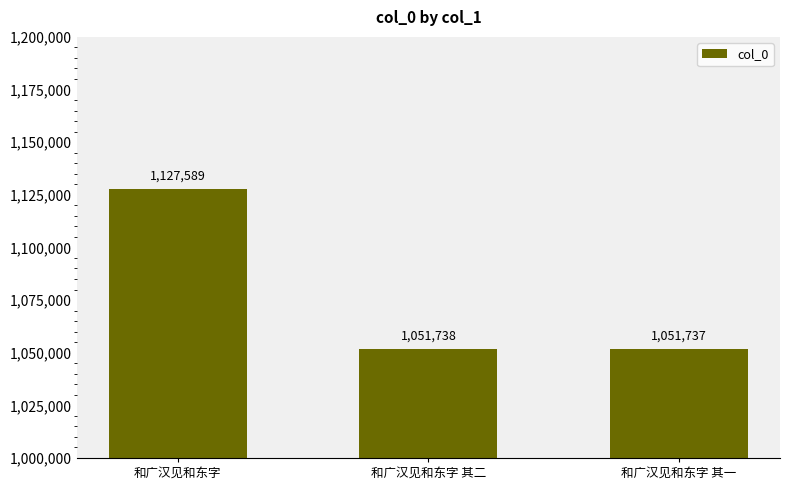

List the labels in order of value, largest first.

和广汉见和东字, 和广汉见和东字 其二, 和广汉见和东字 其一